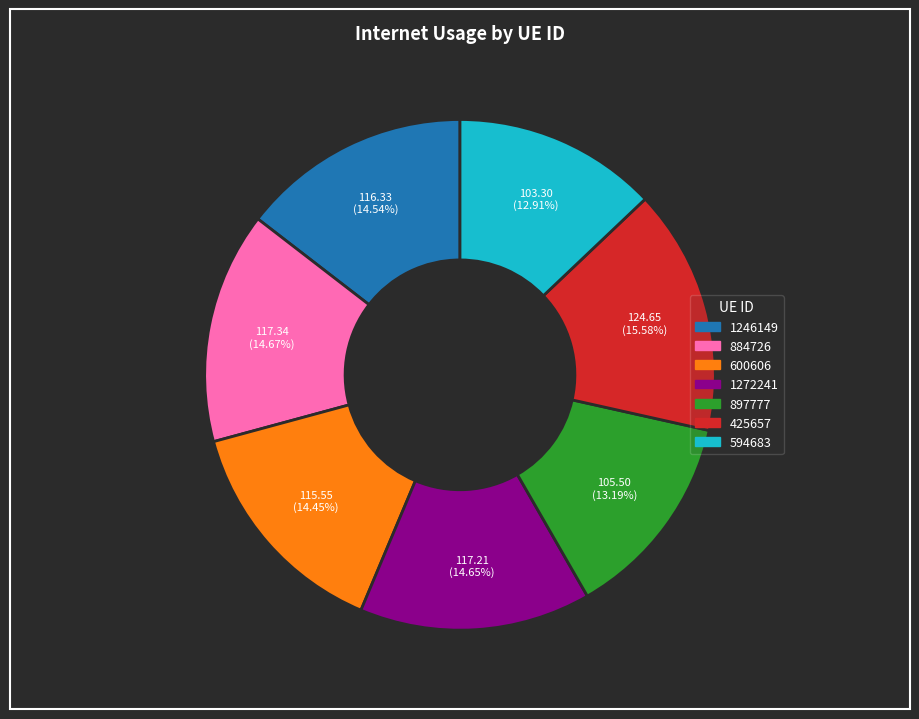

How much of the chart is everything except 425657?

84.4%